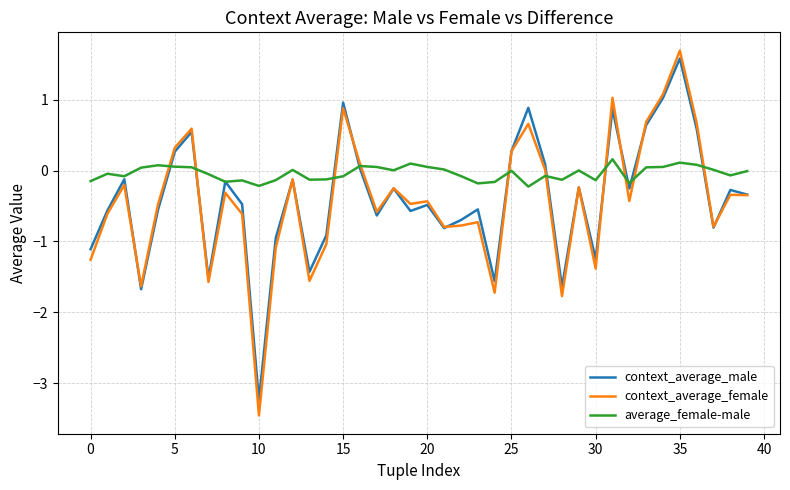

List the series in order of their peak value, lowest first.

average_female-male, context_average_male, context_average_female